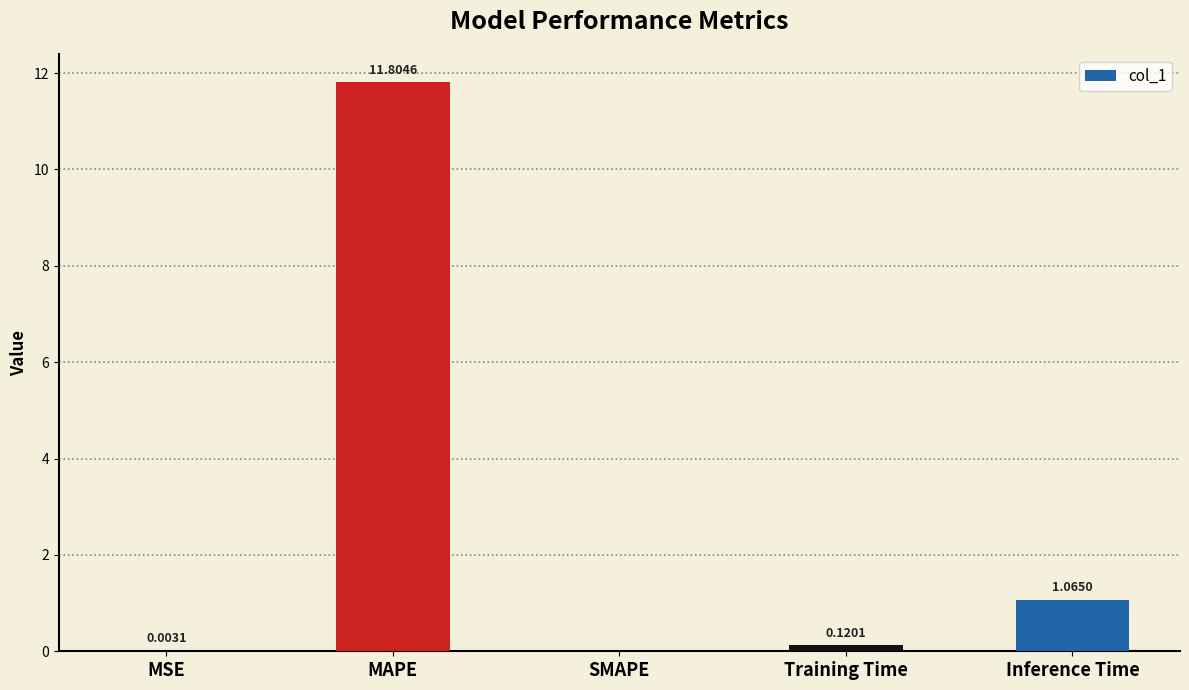

True or false: the data shows 20.4 at MAPE.

False